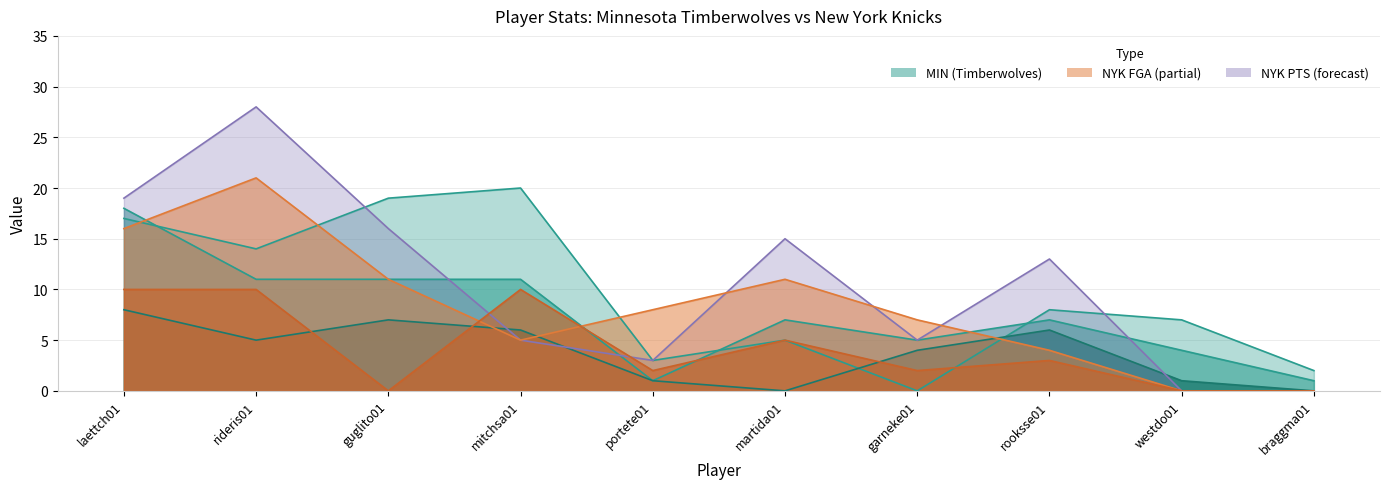

Where do MIN PTS and NYK TRB first cross each other?

garneke01 and rooksse01